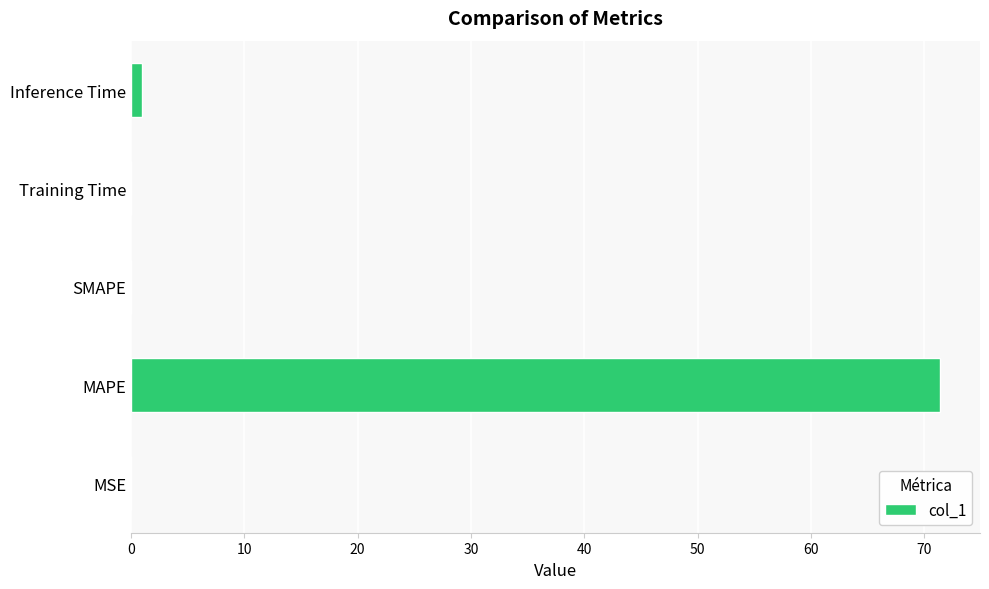

How many categories are shown in the chart?

5